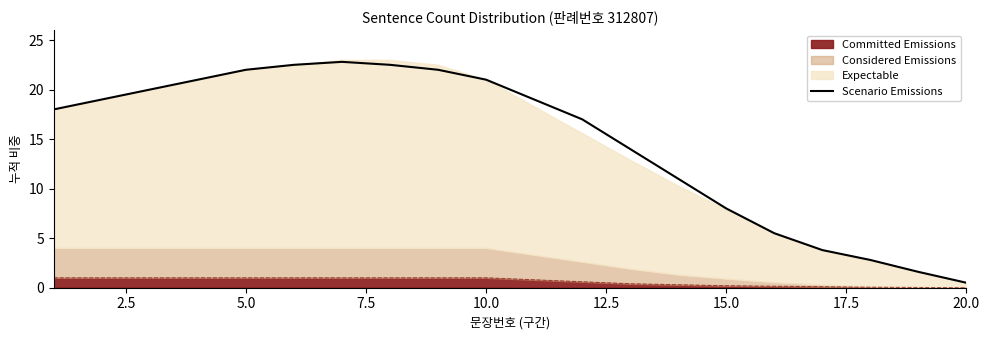

Does the chart have visible grid lines?

No